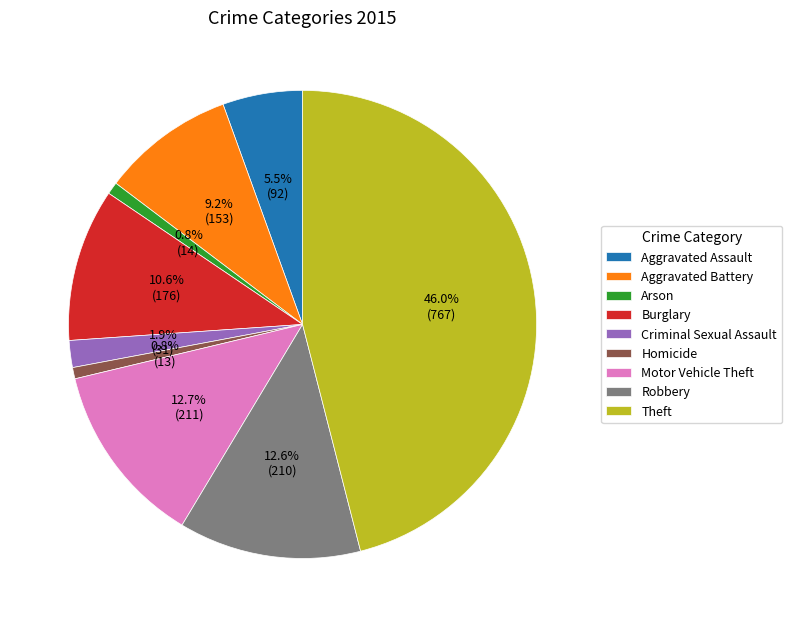

Combined, what portion of the pie is Aggravated Assault and Aggravated Battery?

14.7%